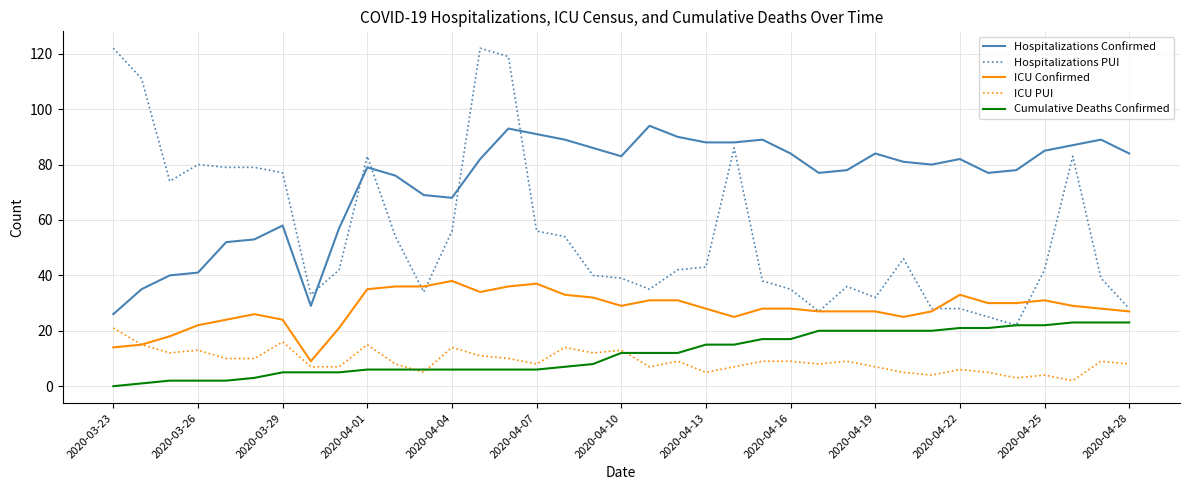

Which series has the widest spread of values?

Hospitalizations PUI